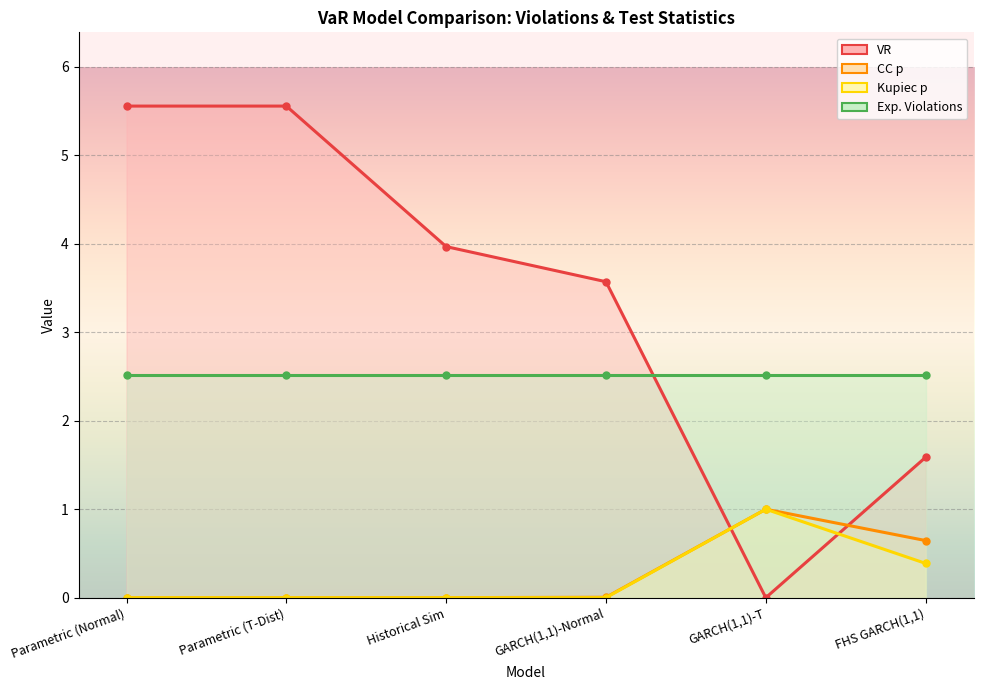

What is the sum of all VR values?

20.2